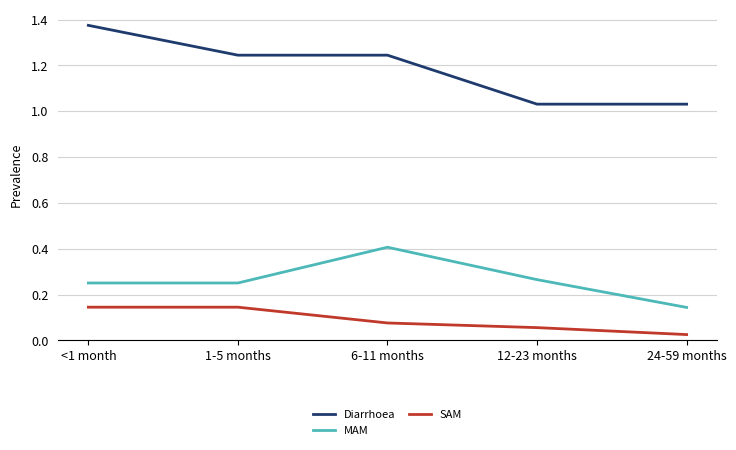

True or false: Diarrhoea and MAM intersect in this chart.

False